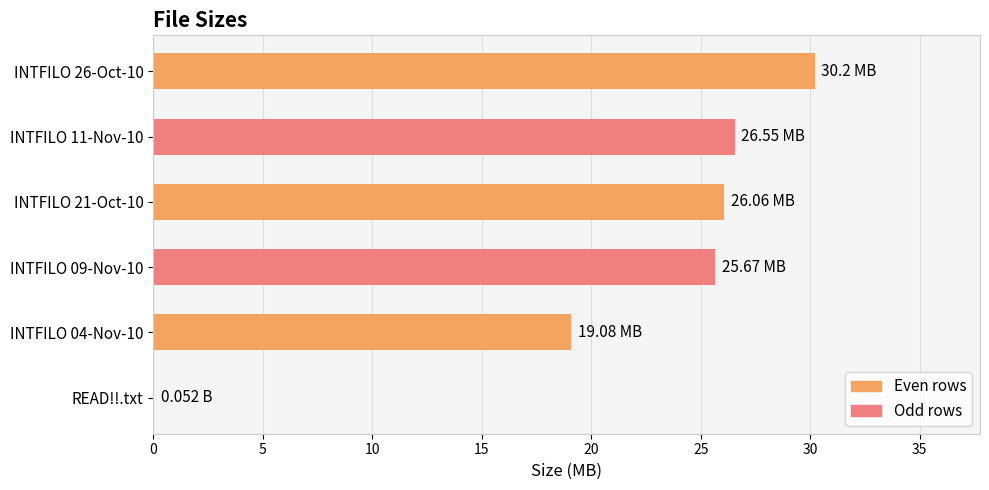

Between INTFILO 11-Nov-10 and INTFILO 26-Oct-10, which is larger?

INTFILO 26-Oct-10